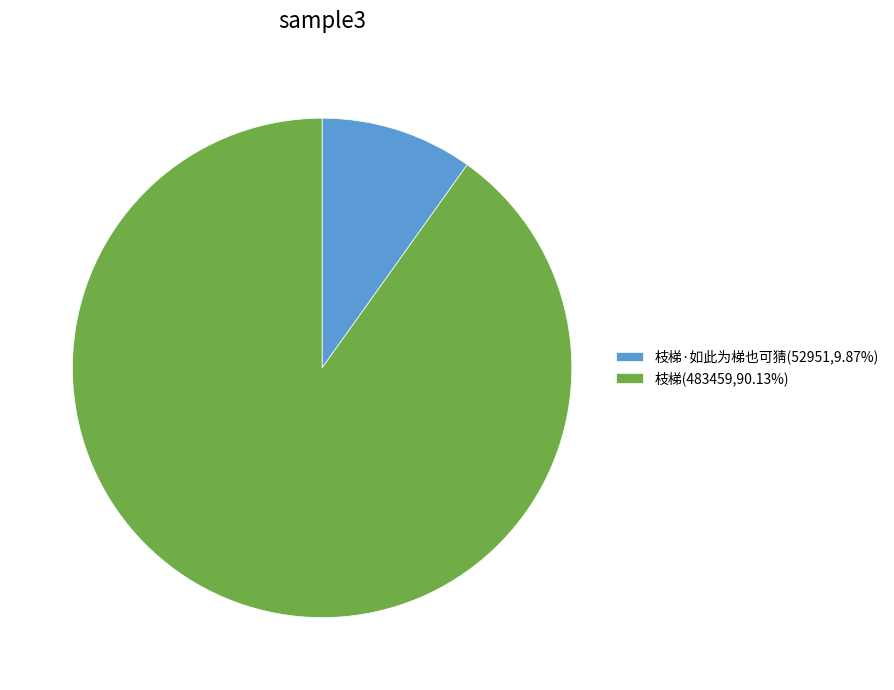

Is 枝梯·如此为梯也可猜(52951,9.87%) the majority of the pie?

No